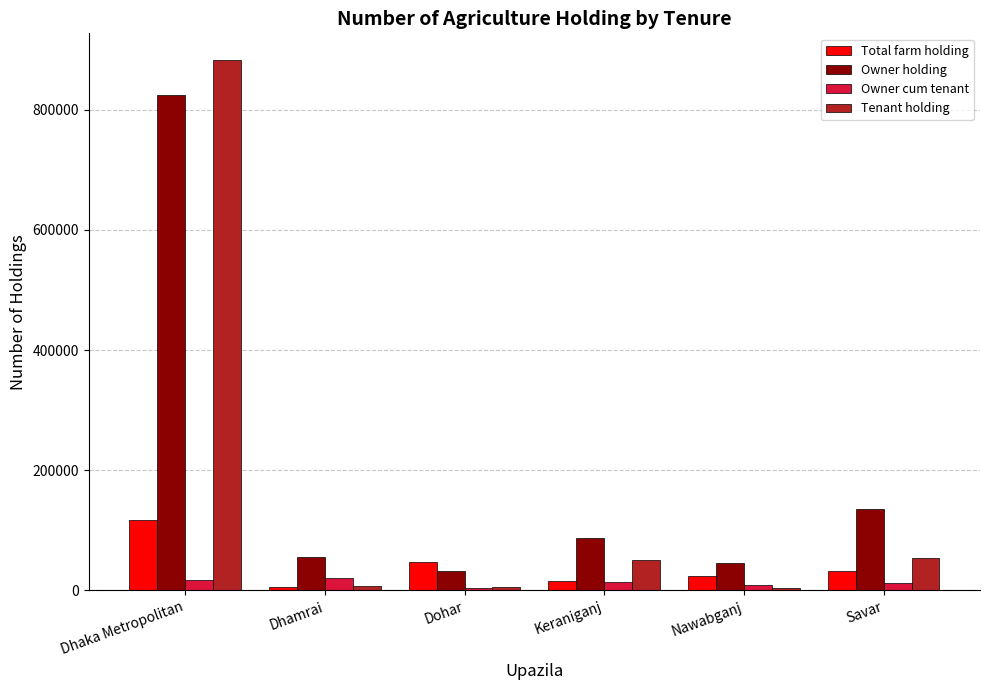

What is the minimum value for Owner holding?

32406